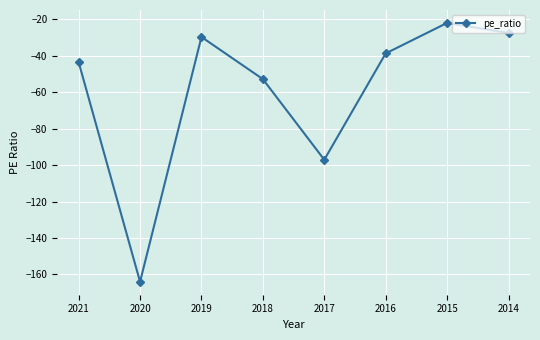

List the labels in order of value, largest first.

2015, 2014, 2019, 2016, 2021, 2018, 2017, 2020